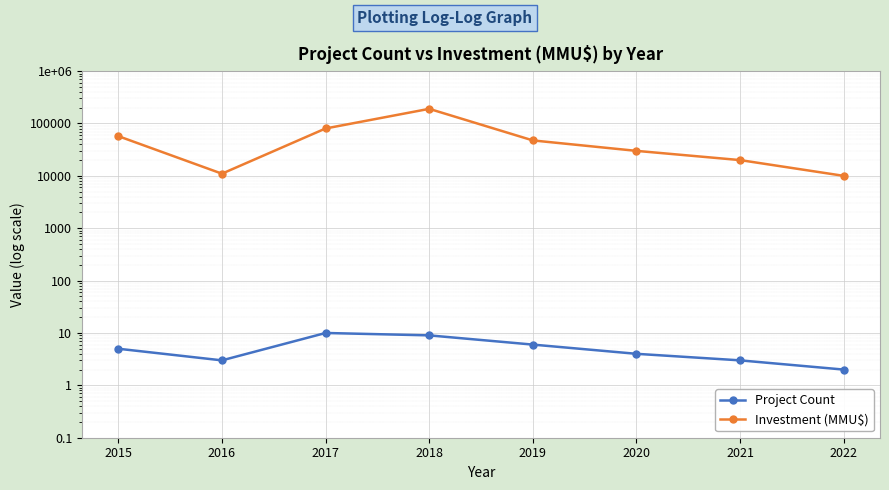

Which has a higher value, 2017 or 2018?

2017